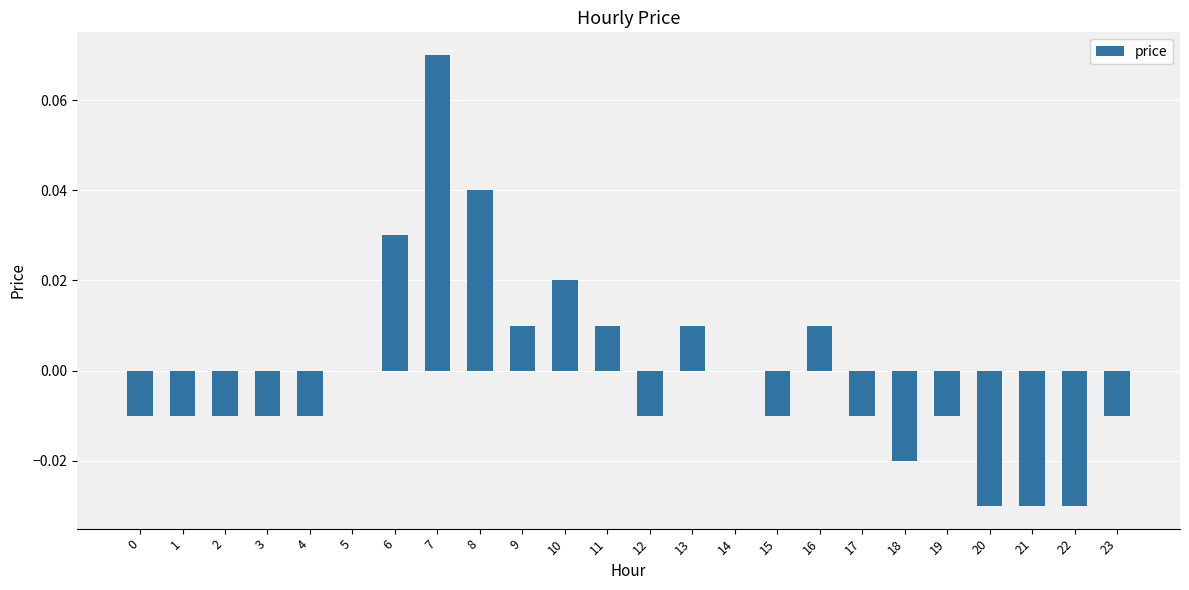

Which label corresponds to the largest value in the chart?

7